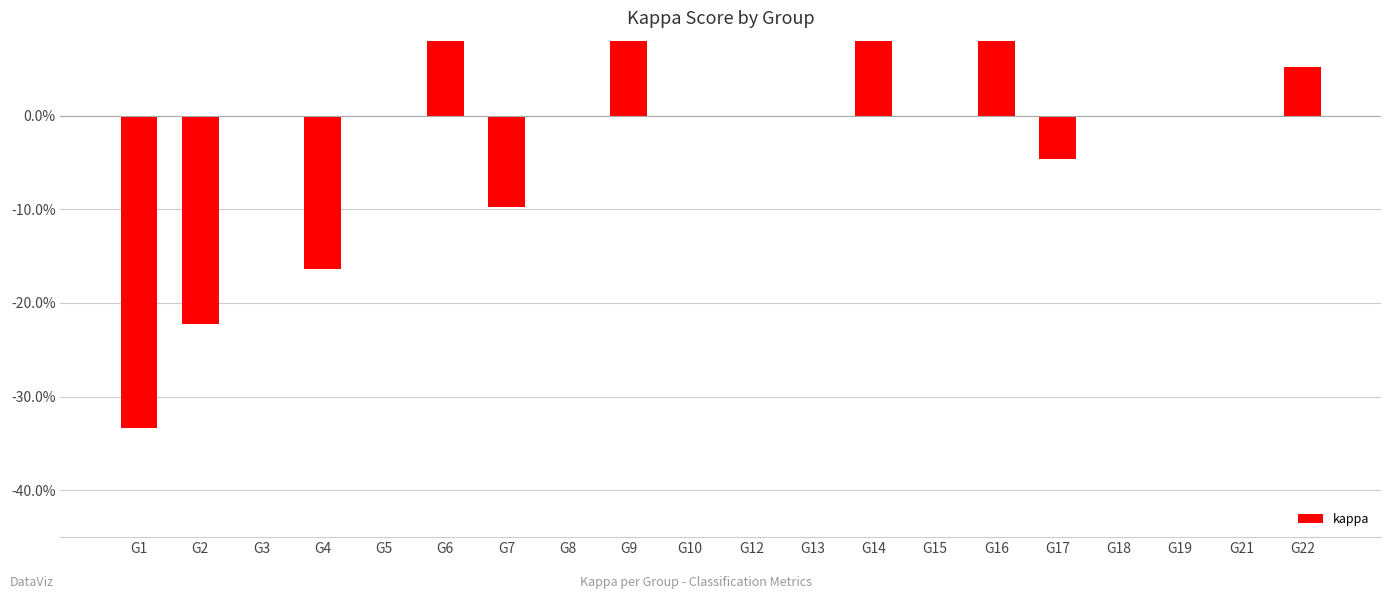

True or false: the data shows 0.2 at G14.

False